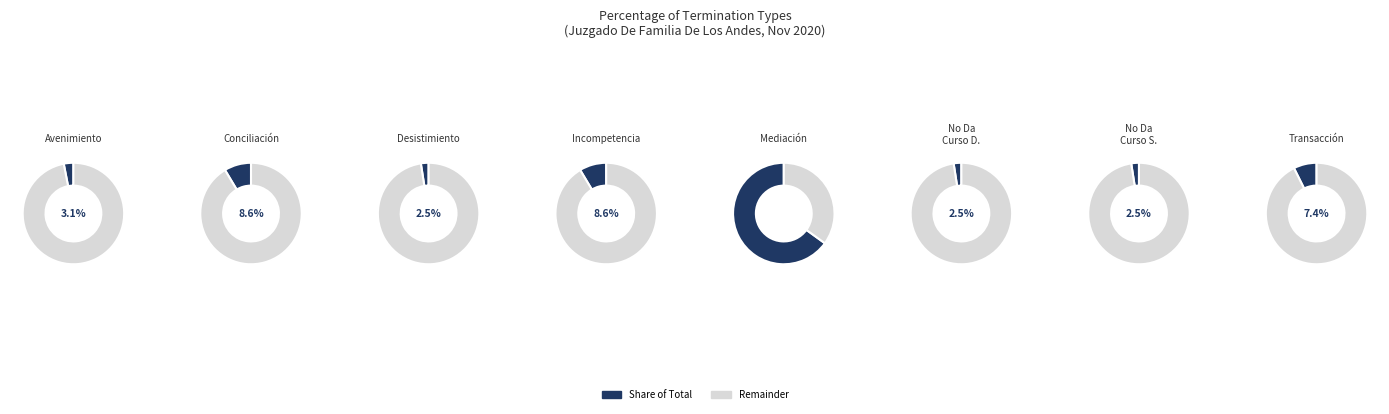

Between Incompetencia and No Da Curso A La Solicitud, which is larger?

Incompetencia